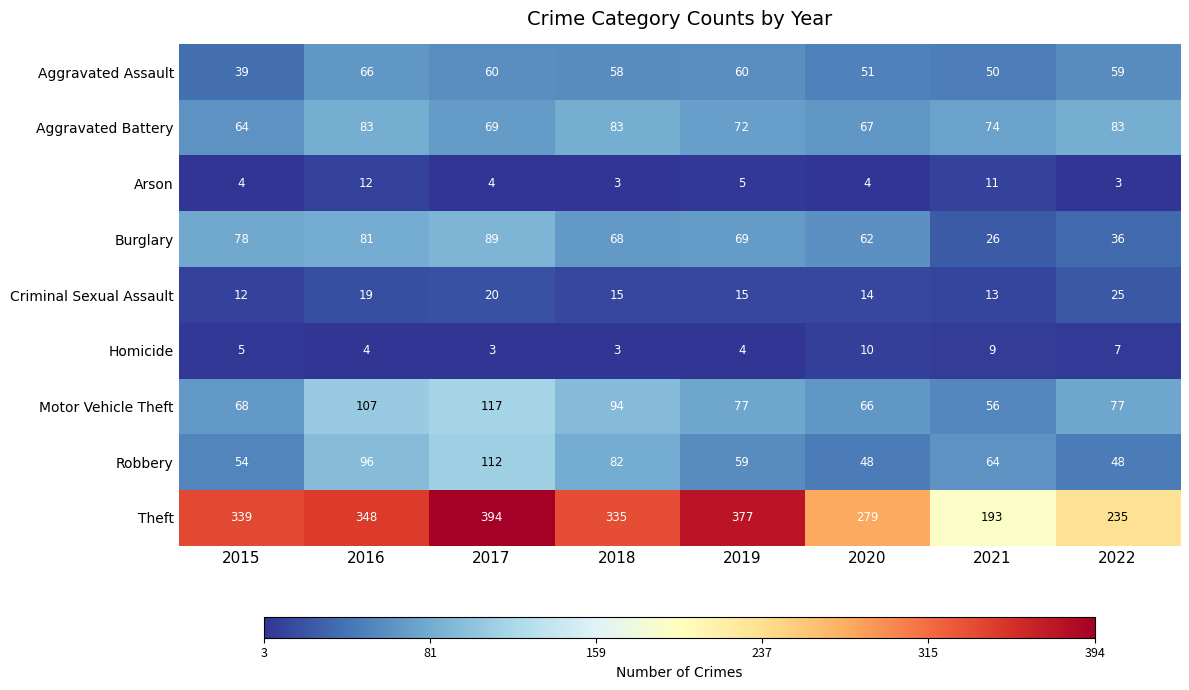

The Theft series shows 348 at 2016. True or false?

True